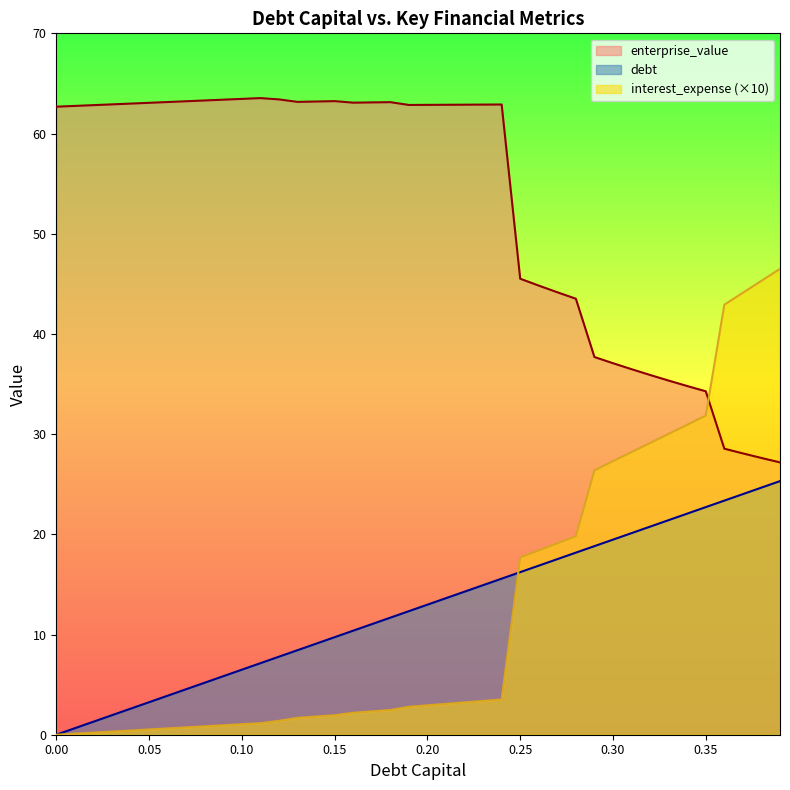

Where does the interest_expense series first go above 2?

0.16